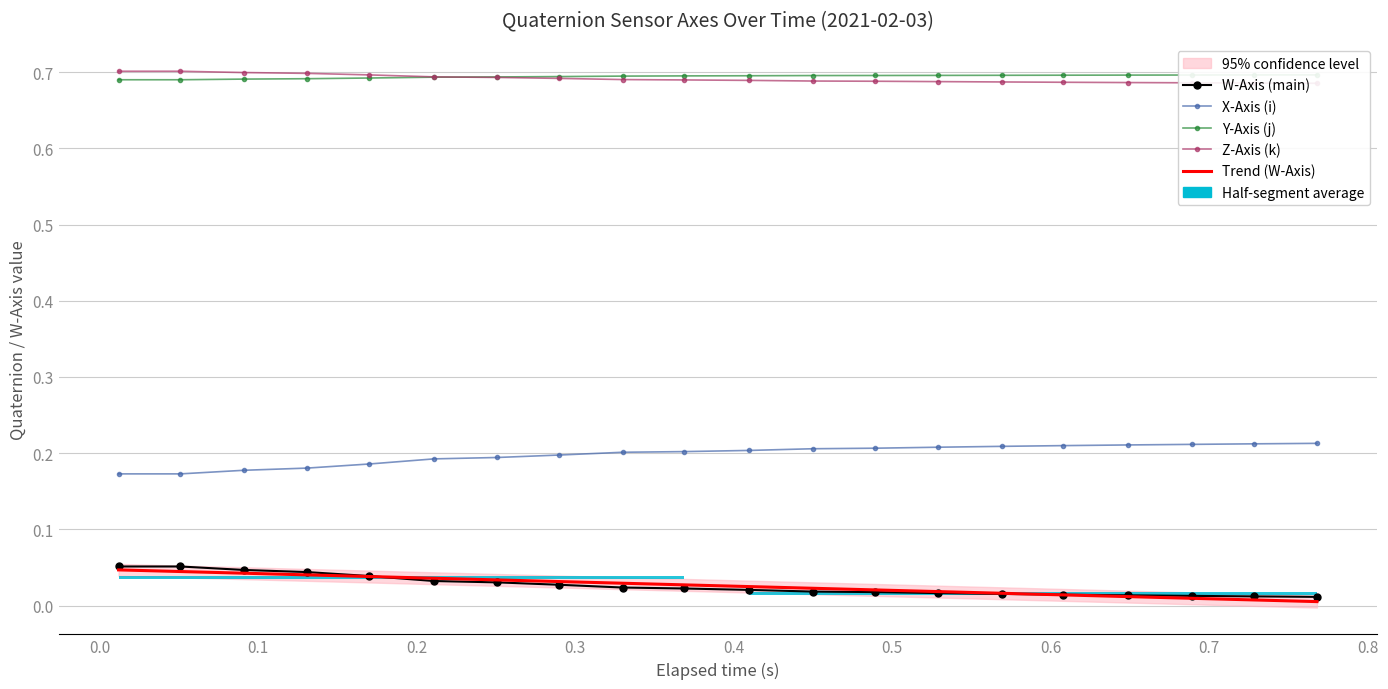

What is the difference between the highest and lowest values at 0.2?

0.7